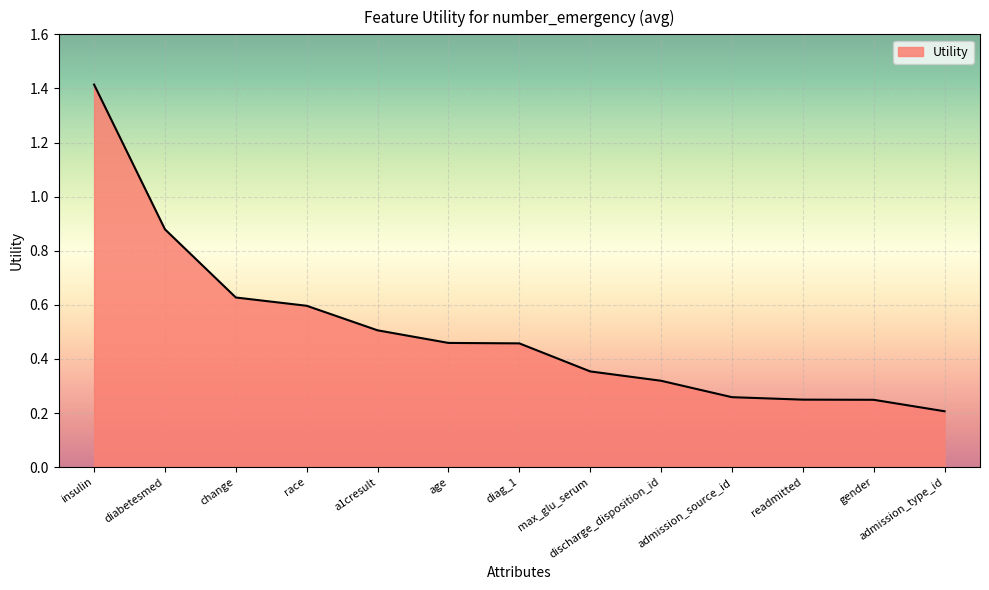

What is the maximum value shown in the chart?

1.4